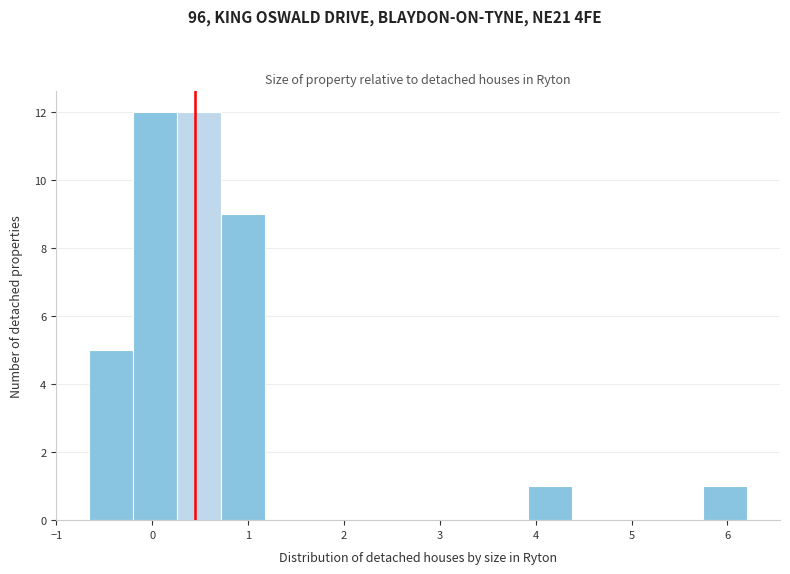

Reading left to right, list every bar in this chart as the range it spans on the x-axis followed by its height. Neither the bar edges nor the heights are printed on the chart, so give them approximately, as read against the axes.

-0.7 to -0.2: 5
-0.2 to 0.3: 12
0.3 to 0.7: 12
0.7 to 1.2: 9
1.2 to 1.6: 0
1.6 to 2.1: 0
2.1 to 2.5: 0
2.5 to 3.0: 0
3.0 to 3.5: 0
3.5 to 3.9: 0
3.9 to 4.4: 1
4.4 to 4.8: 0
4.8 to 5.3: 0
5.3 to 5.7: 0
5.7 to 6.2: 1